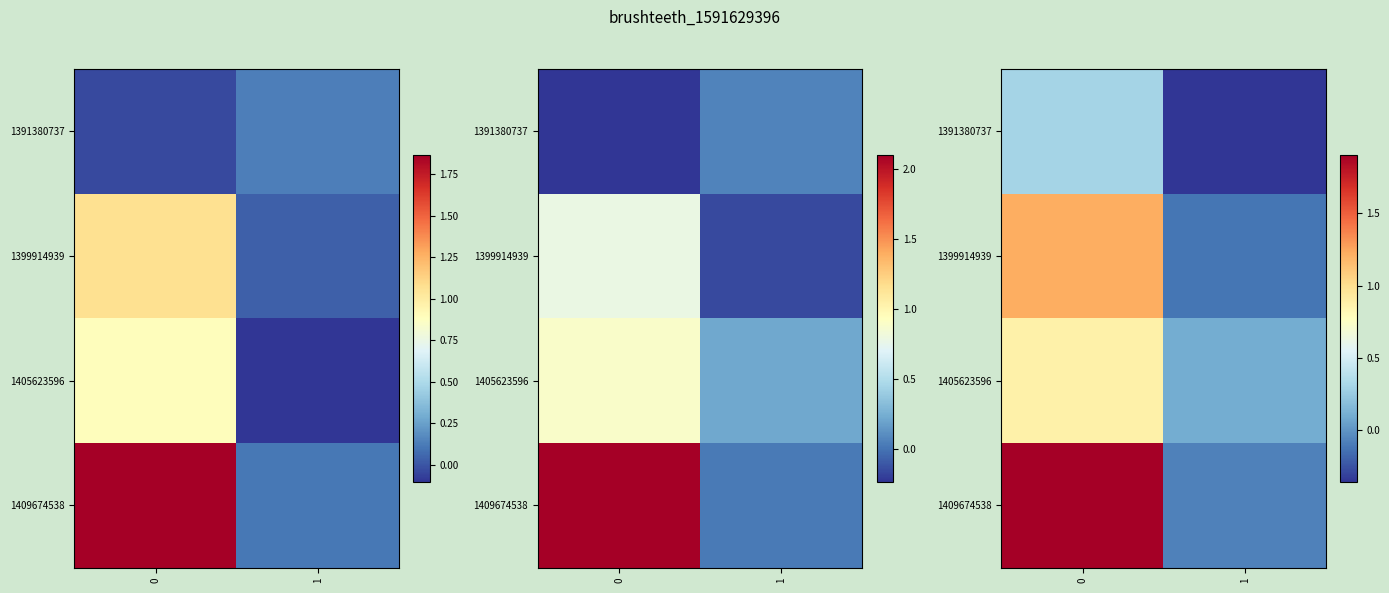

At which label is 1405623596 closest to 0?

1